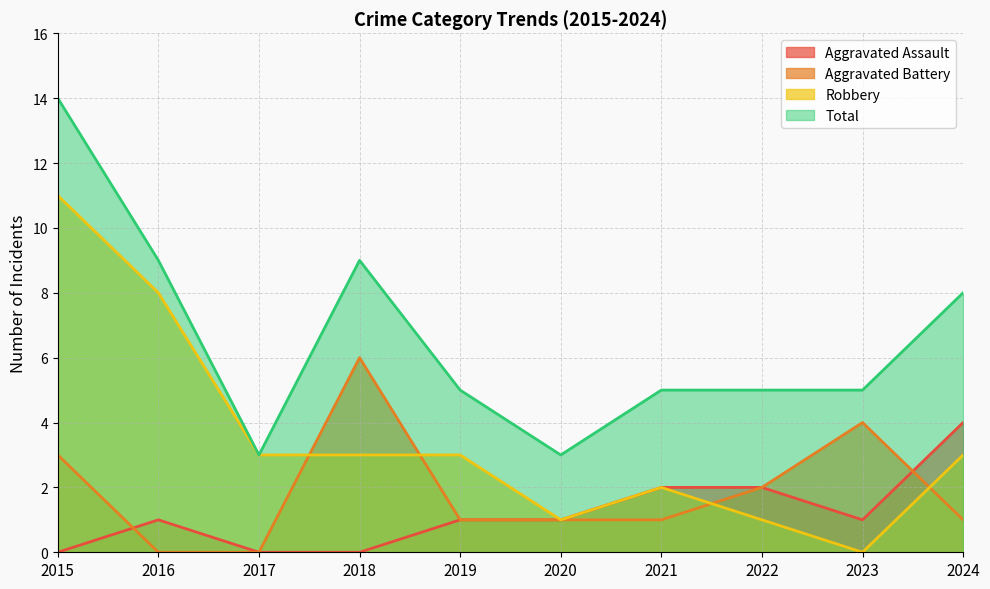

Where does the Aggravated Battery series first go above 1?

2015